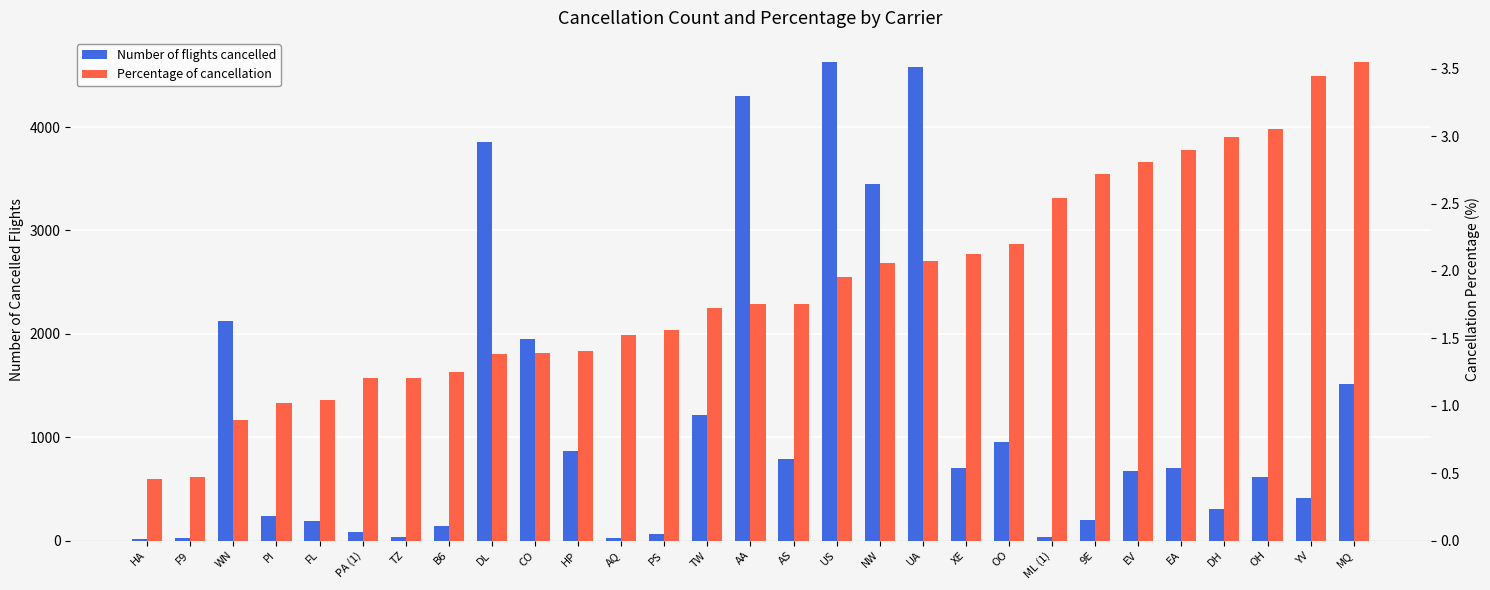

At which category is the sum across all series the highest?

US